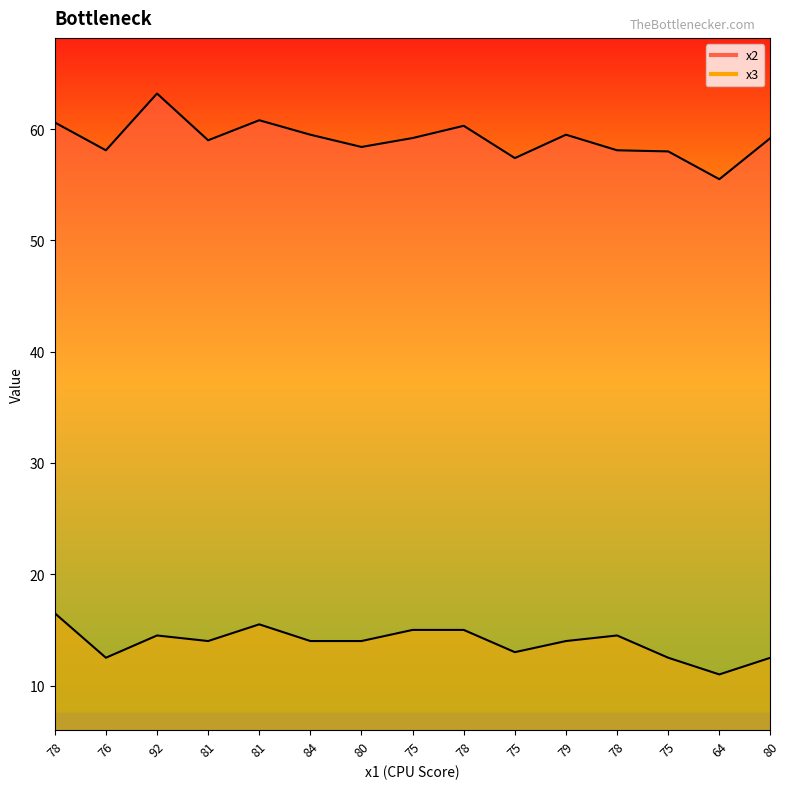

True or false: x3 and x2 intersect in this chart.

False